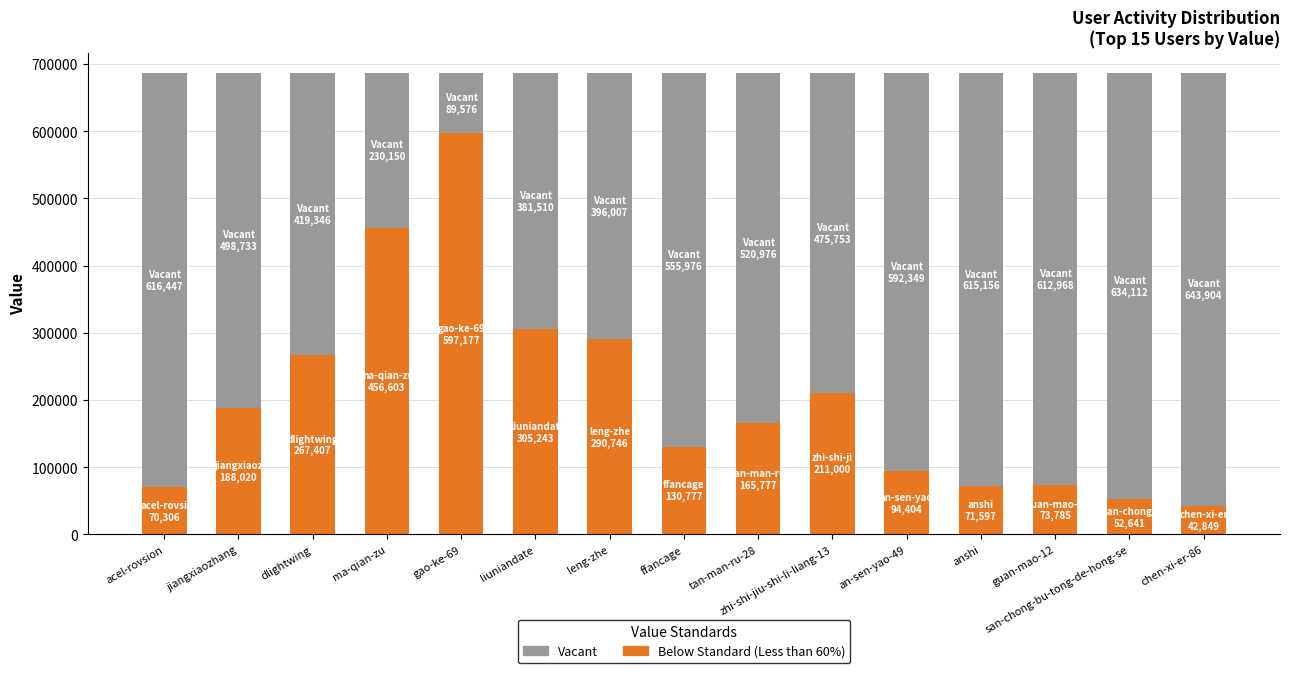

What is the average value of the Below Standard (Less than 60%) series?

201222.1